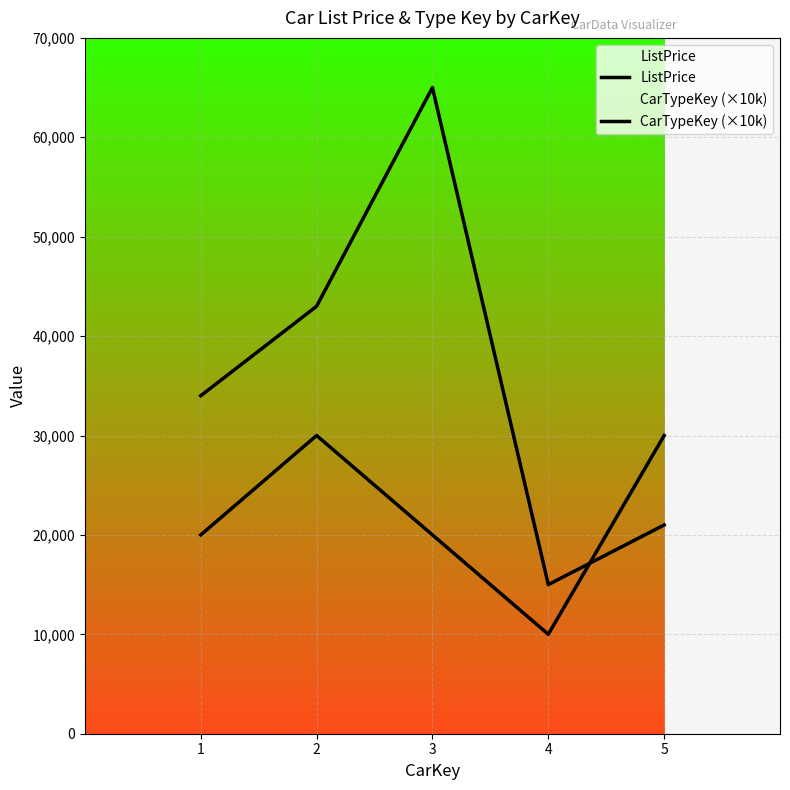

True or false: CarTypeKey (×10k) has a value of 30000 at 2.

True